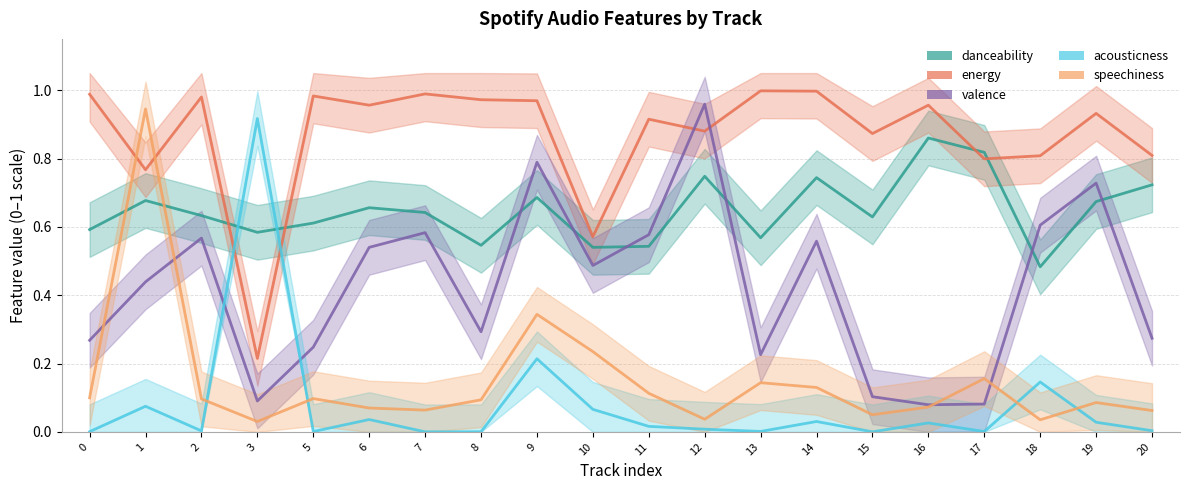

Is it true that acousticness equals 0.0 at 11?

True